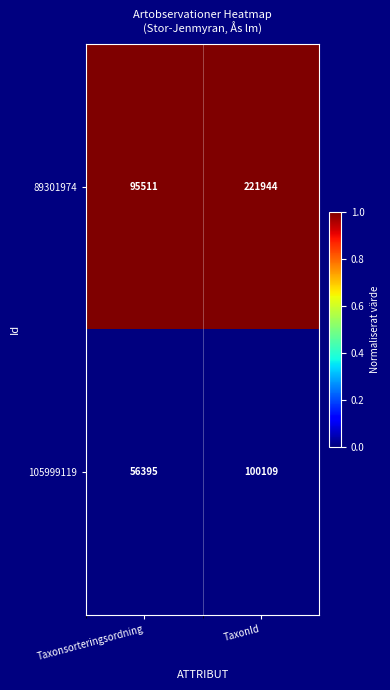

Which series has the largest range (max minus min)?

89301974